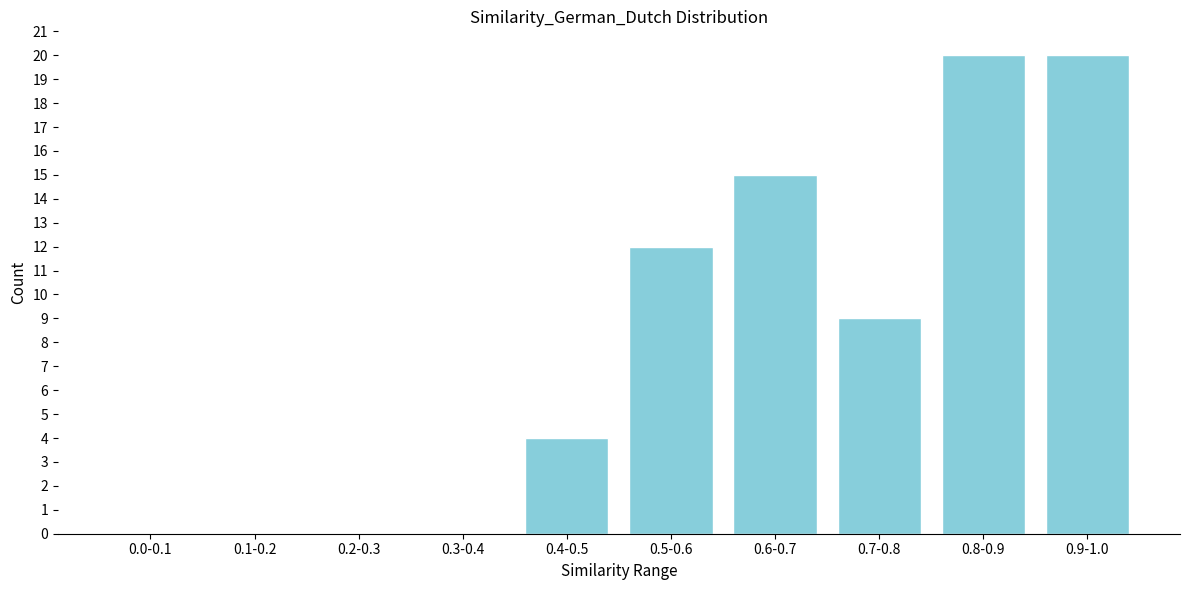

Reading left to right, what are all the values shown in this chart?

0.0-0.1=0	0.1-0.2=0	0.2-0.3=0	0.3-0.4=0	0.4-0.5=4	0.5-0.6=12	0.6-0.7=15	0.7-0.8=9	0.8-0.9=20	0.9-1.0=20